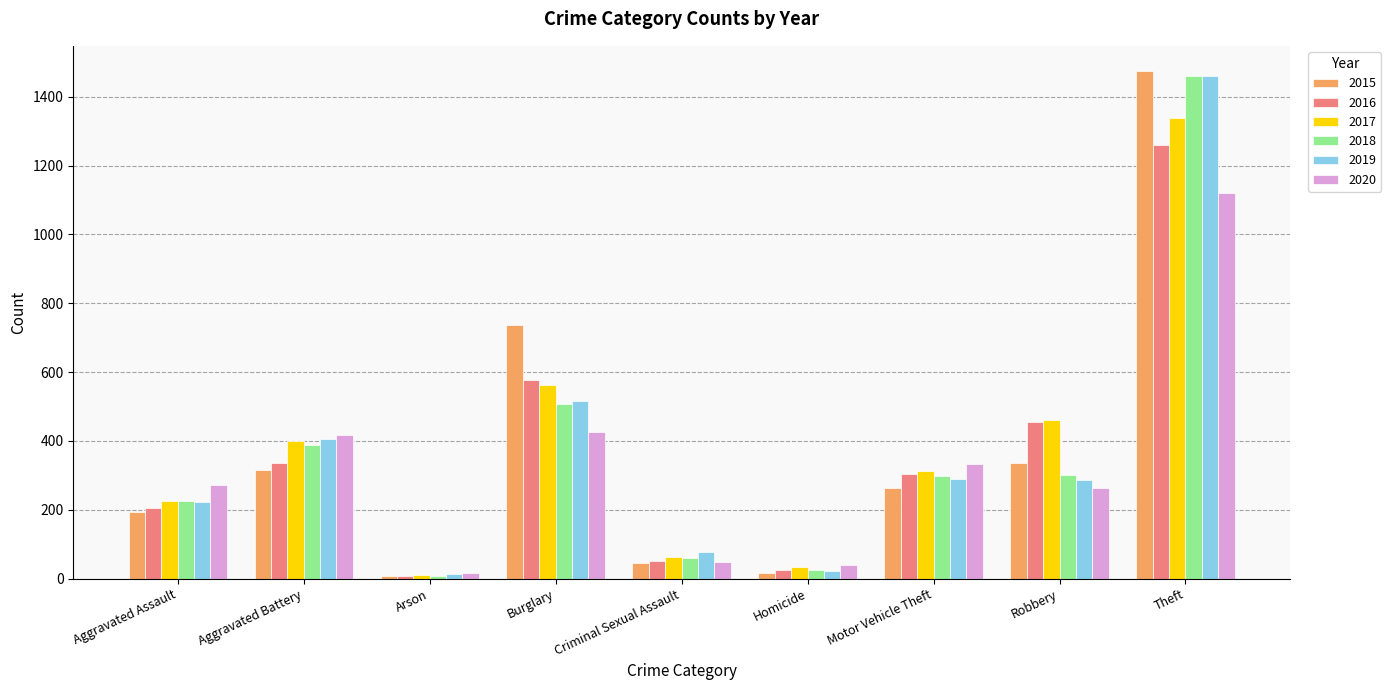

What is the value of the 2015 bar at the 4th from the left?

738